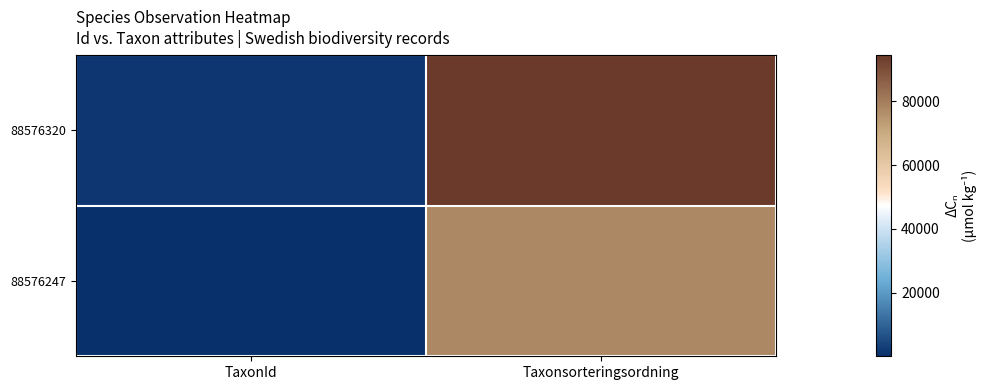

Reading left to right, extract all data points from this chart.

88576320: TaxonId=1841	Taxonsorteringsordning=94440
88576247: TaxonId=185	Taxonsorteringsordning=77541